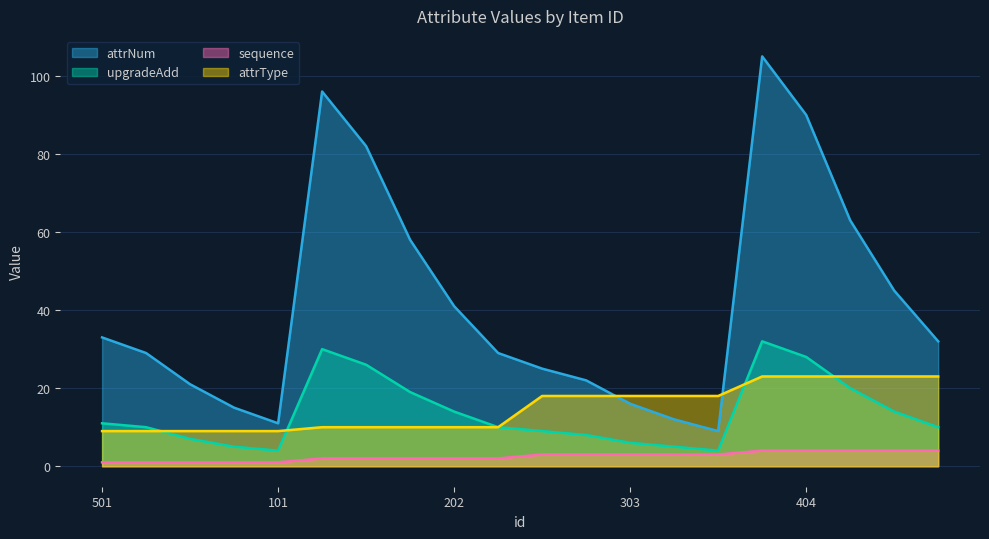

What are all the series names shown in the legend?

attrNum, upgradeAdd, sequence, attrType